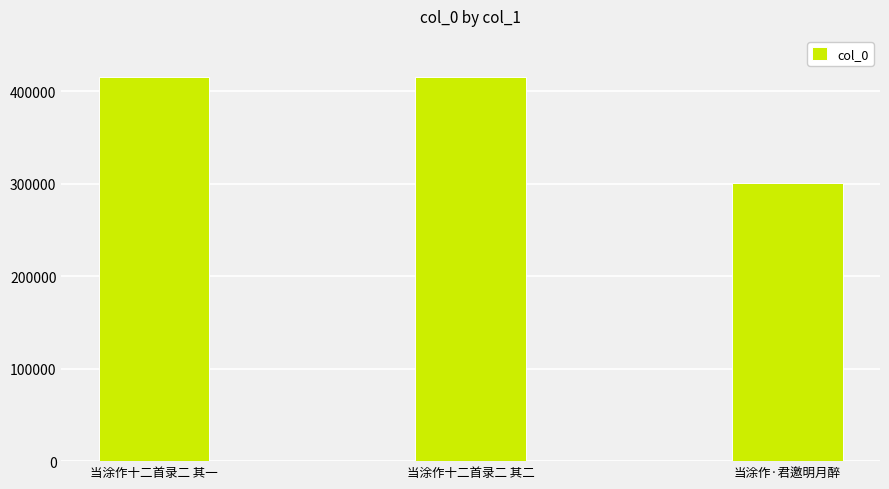

How many categories are shown in the chart?

3